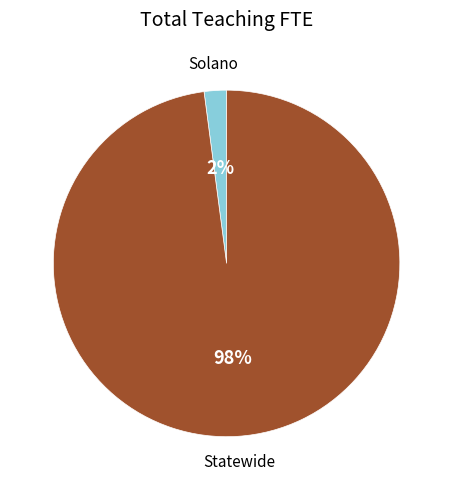

Between Solano and Statewide, which is larger?

Statewide